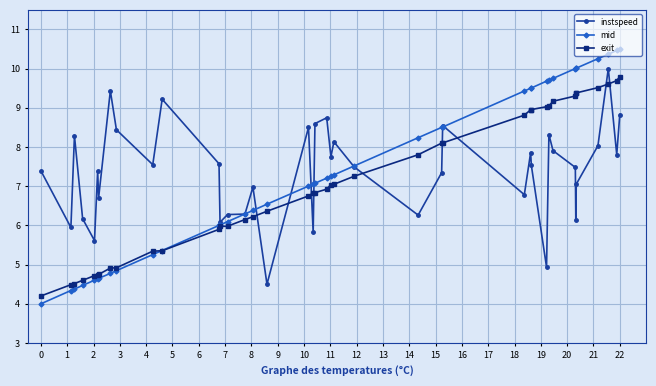

True or false: exit and instspeed cross at least once.

True